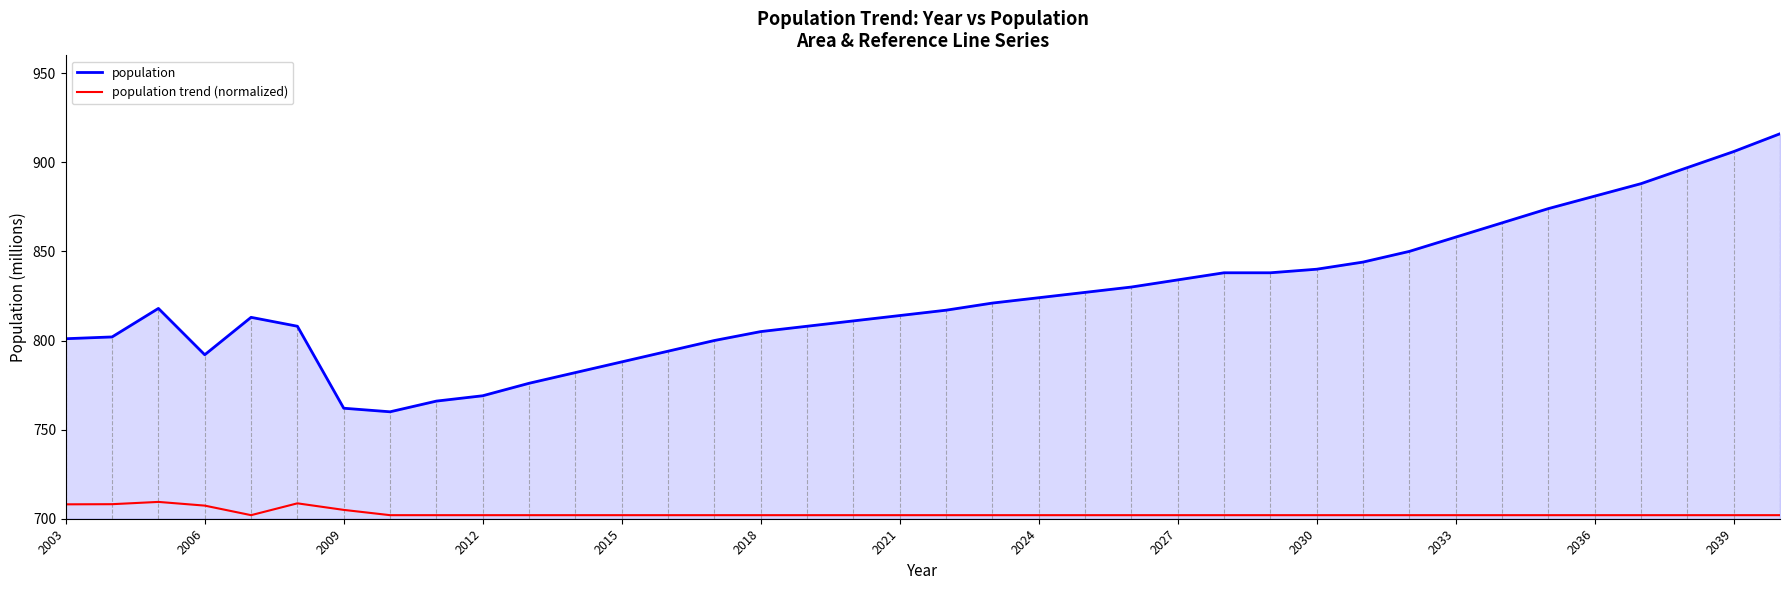

What is the greatest value displayed?

916.0